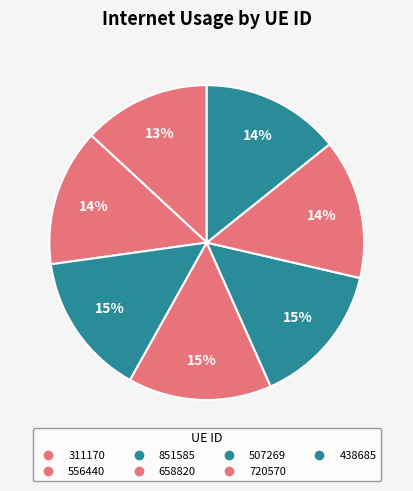

To the nearest percent, what percentage of the pie is 851585?

15%